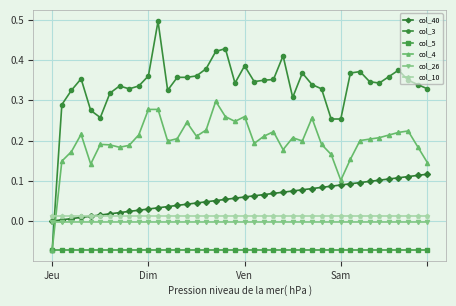

True or false: col_10 and col_5 cross at least once.

False